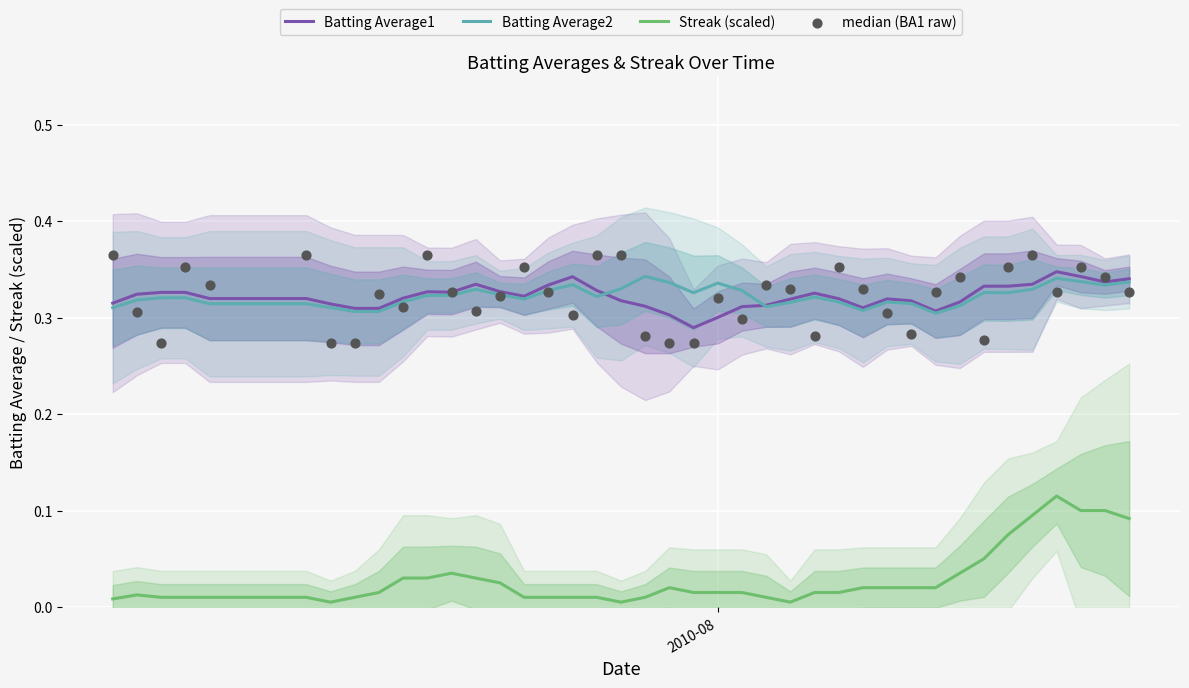

True or false: Streak (scaled) and Batting Average1 intersect in this chart.

False